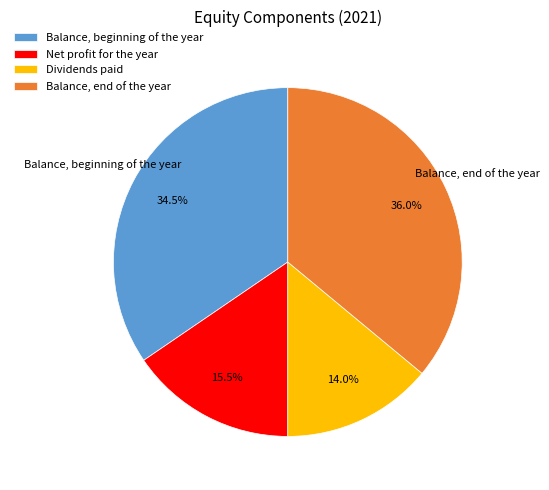

To the nearest percent, what is the average slice percentage?

25%